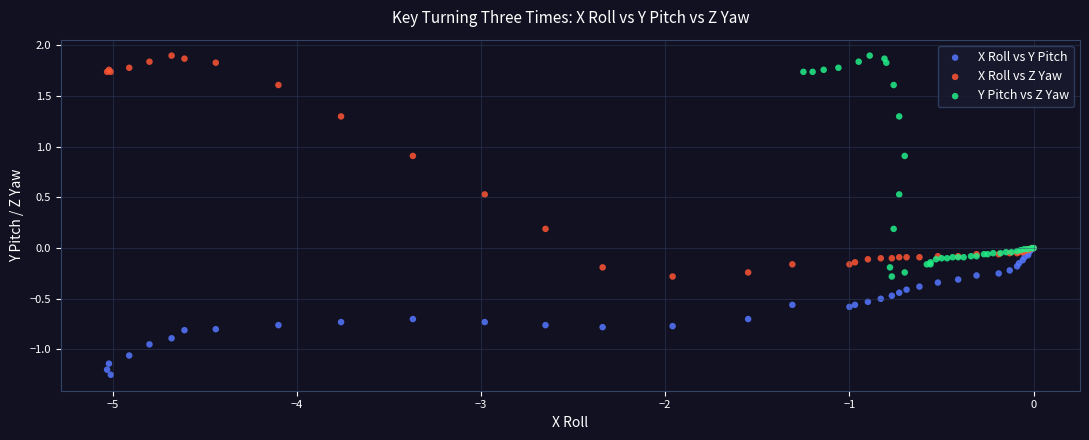

Which series reaches the minimum Y coordinate?

X Roll vs Y Pitch